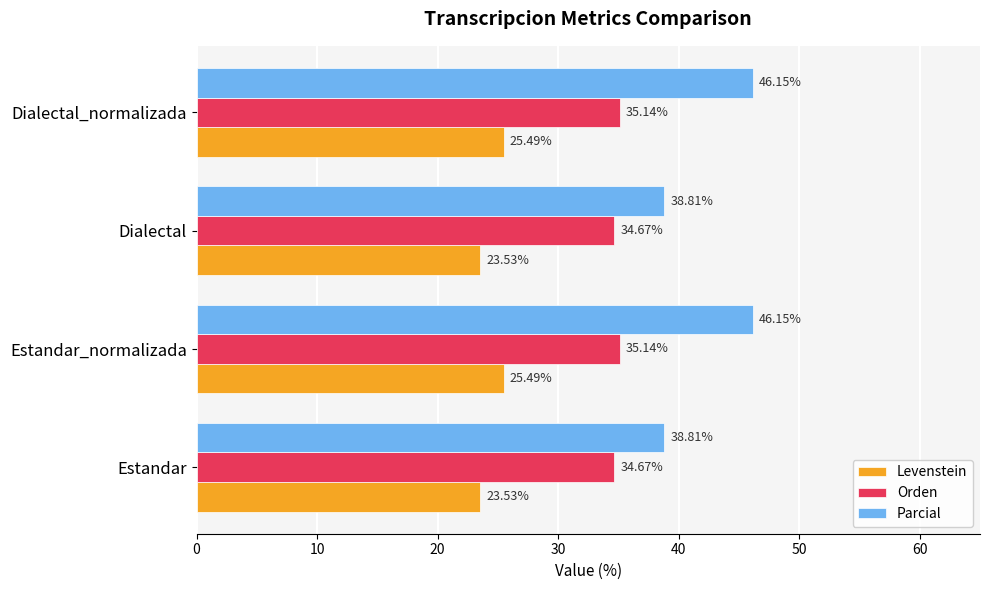

List the series in order of their peak value, highest first.

Parcial, Orden, Levenstein